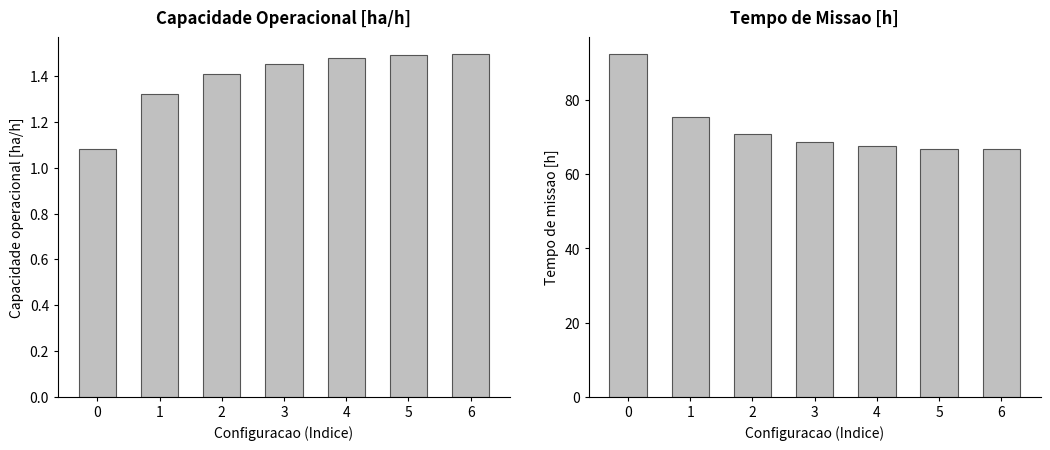

Reading left to right, transcribe all the data shown in this chart.

Capacidade operacional [ha/h]: 1.1	1.3	1.4	1.5	1.5	1.5	1.5
Tempo de missao [h]: 92.4	75.5	70.9	68.8	67.5	66.9	66.8